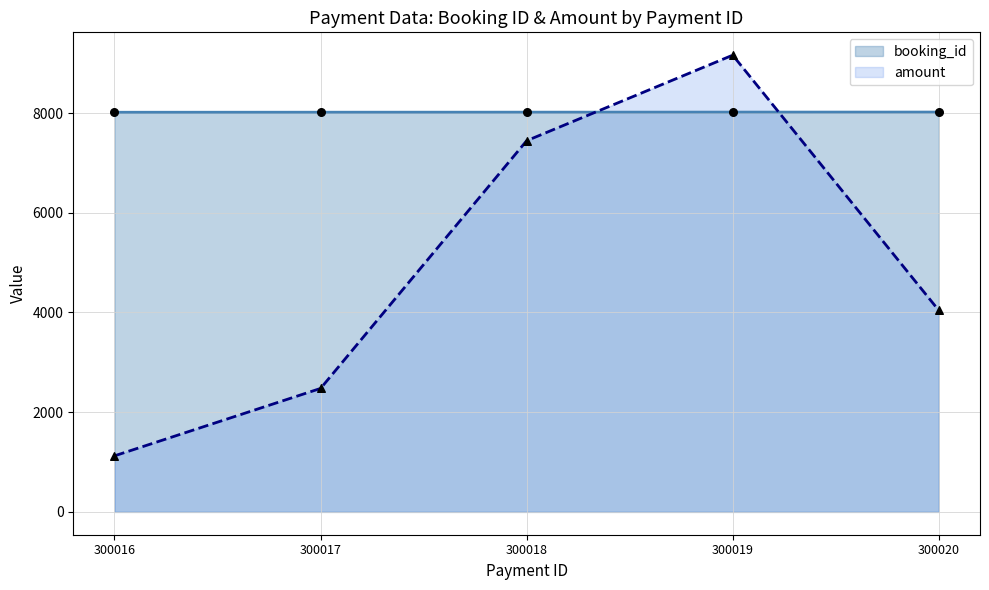

At which category is the sum across all series the highest?

300019